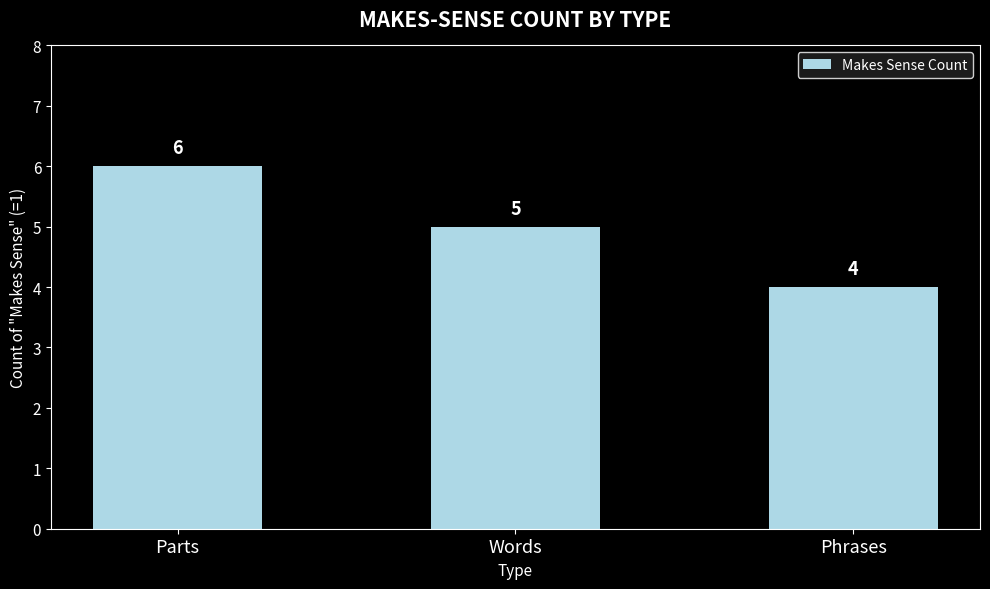

Reading right to left, list all the values displayed in this chart.

Phrases=4	Words=5	Parts=6